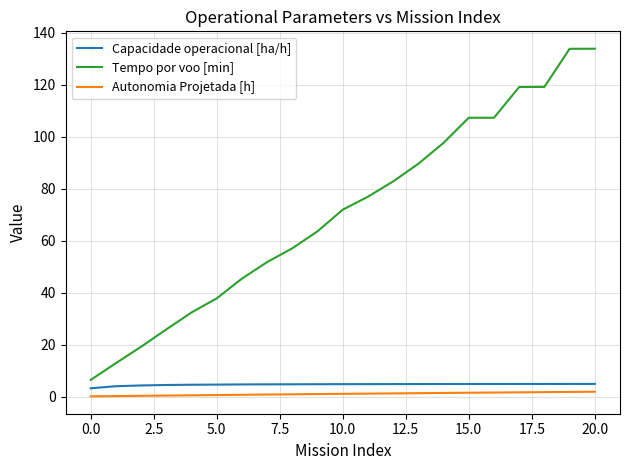

Which series has the largest total across all categories?

Tempo por voo [min]